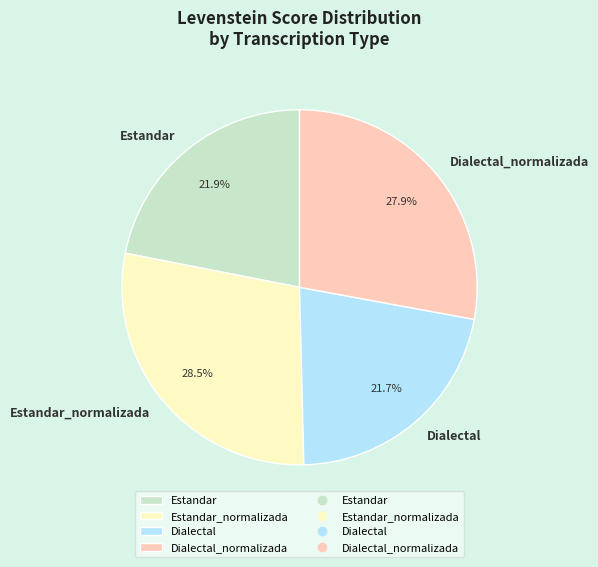

The Dialectal_normalizada slice represents 40% of the pie. True or false?

False